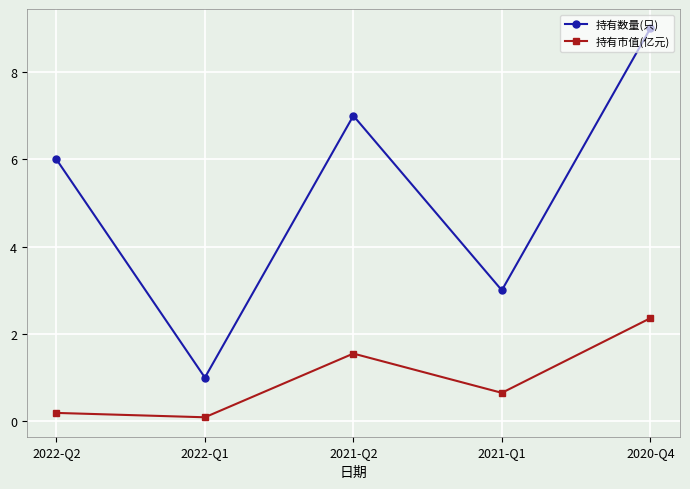

What is the label of the 3rd point from the right?

2021-Q2